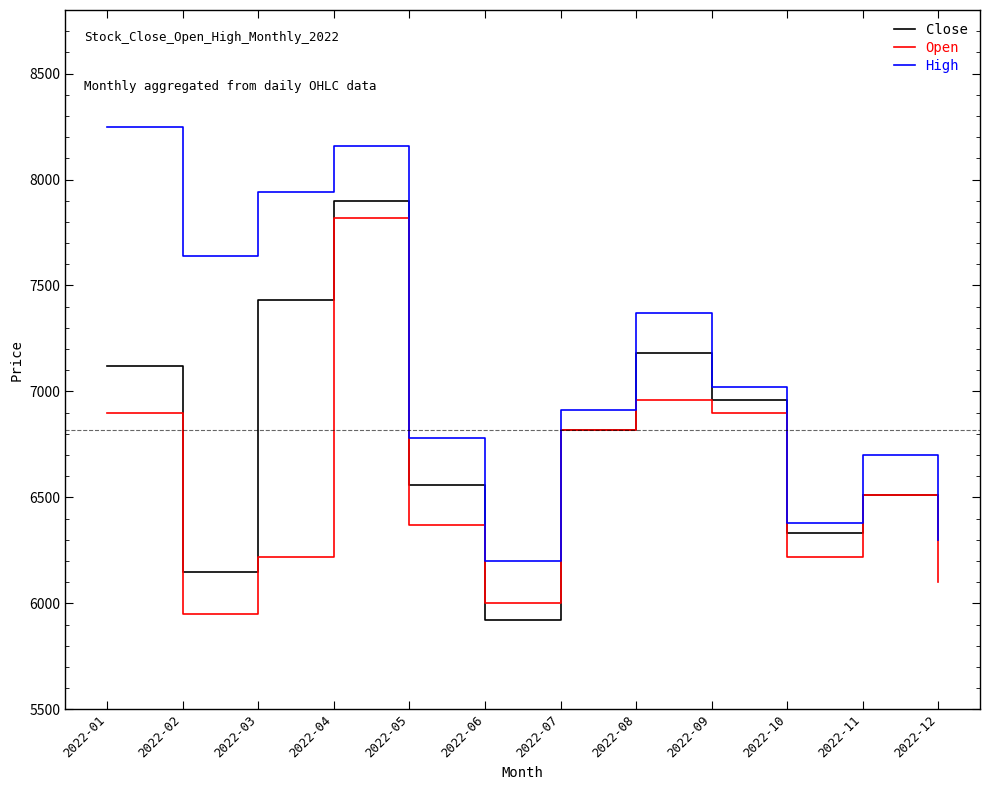

What is the average value of the Close series?

6765